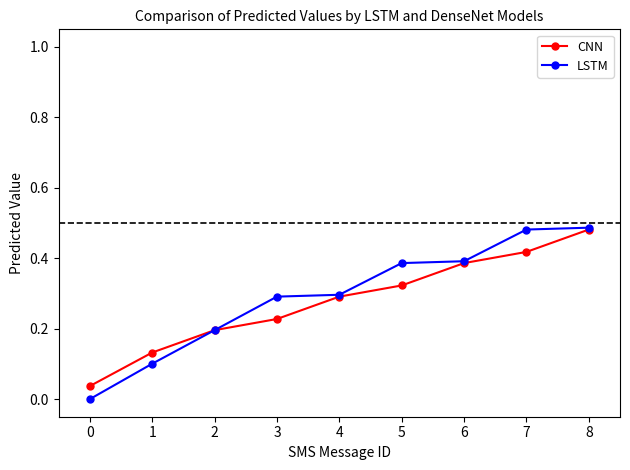

The LSTM series shows 0.3 at 4. True or false?

True